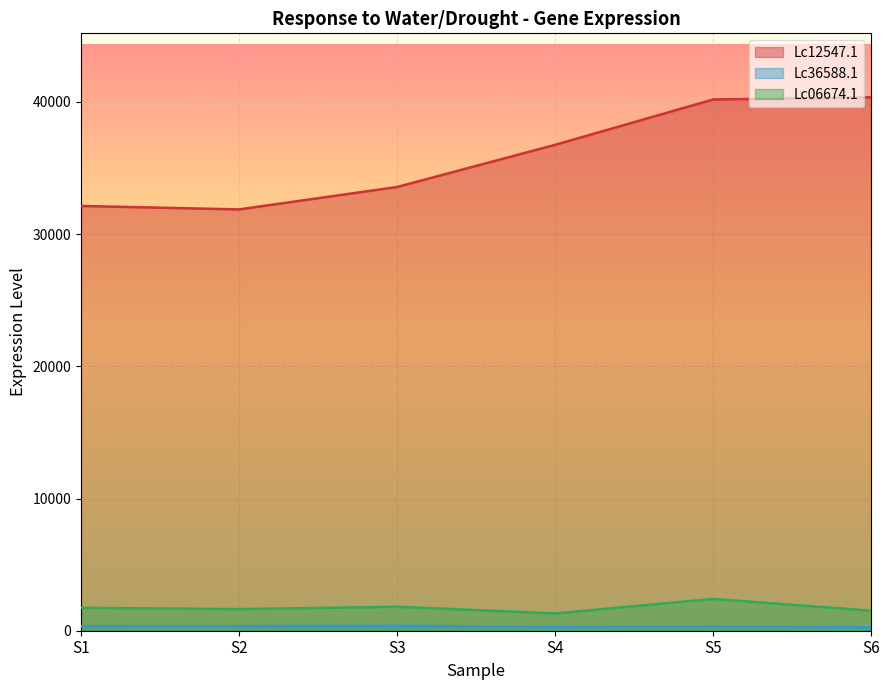

Does the chart display data point markers on the line(s)?

No